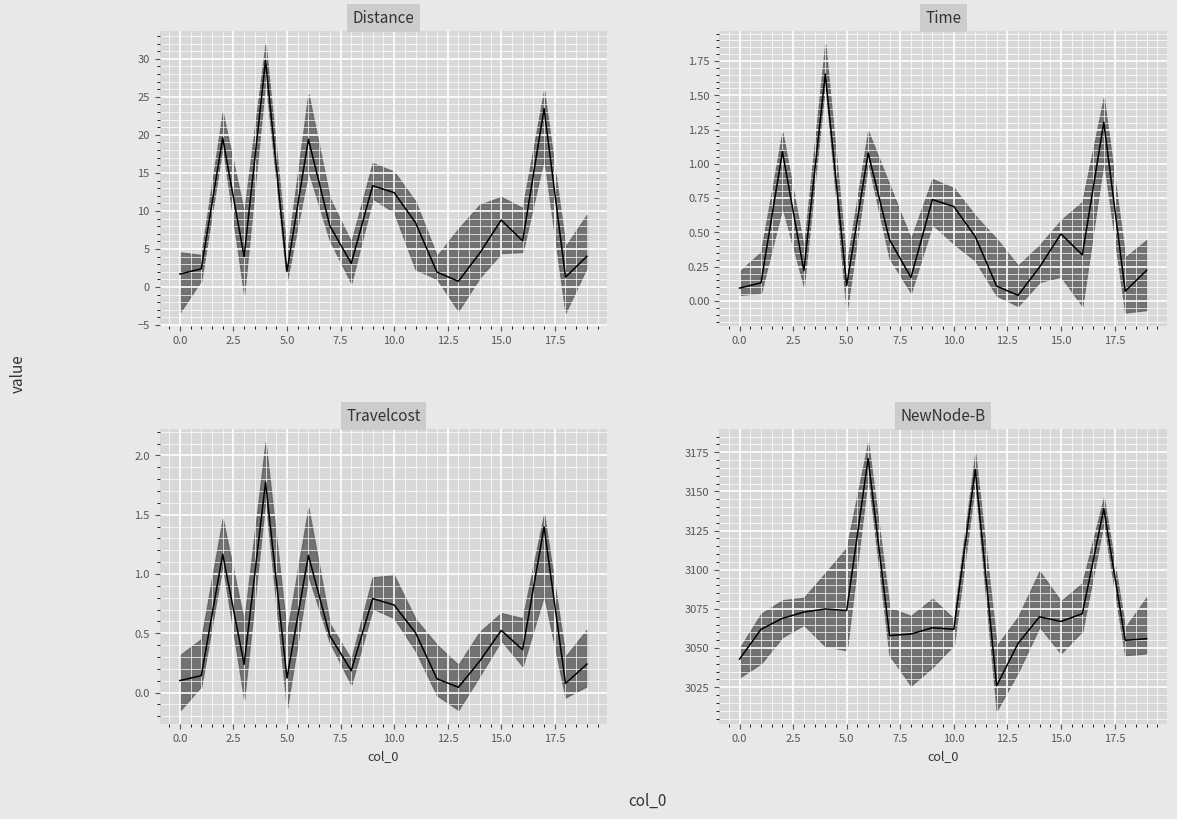

At which category is the sum across all series the highest?

6